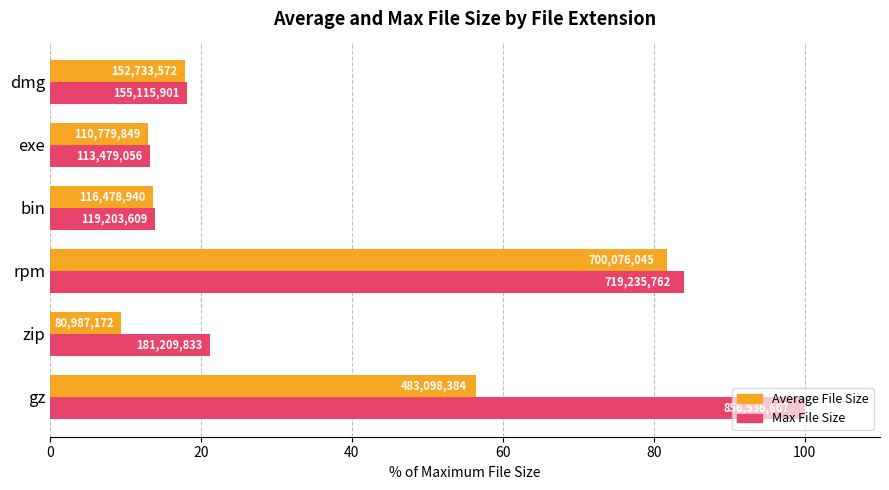

What are all the series names shown in the legend?

Average File Size, Max File Size